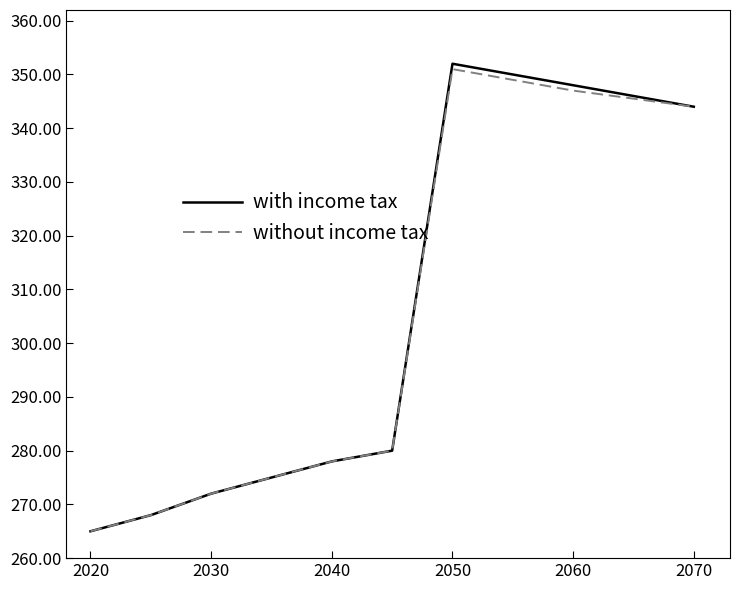

What is the maximum value for with income tax?

352